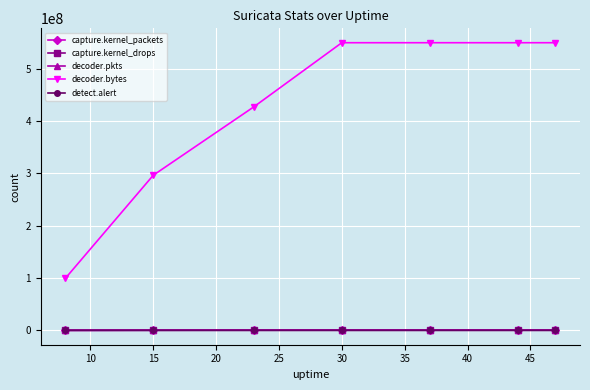

What is the value of the capture.kernel_drops point at the 4th from the left?

69813